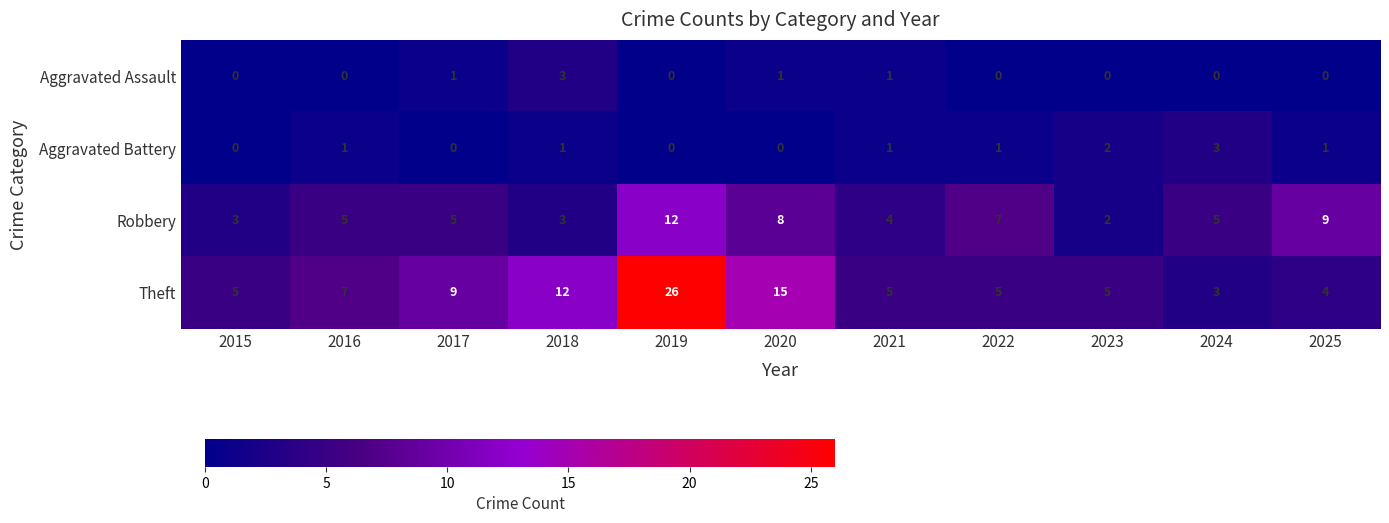

Is it true that Theft equals 8 at 2021?

False